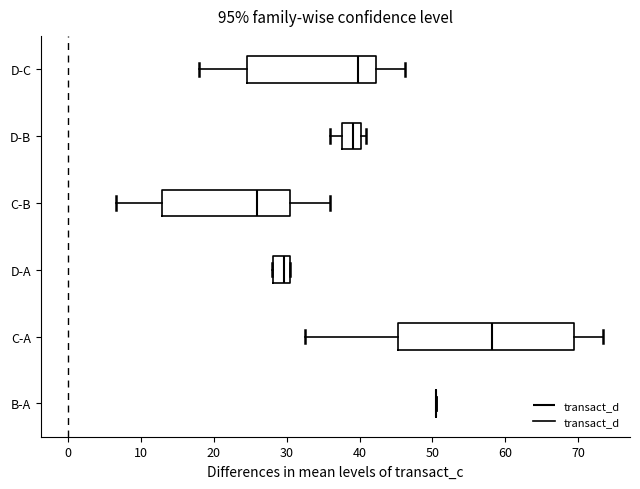

Where is the left edge of the box for D-A on the x-axis? The values are not printed on the chart, so give them approximately, as read against the axis.

28